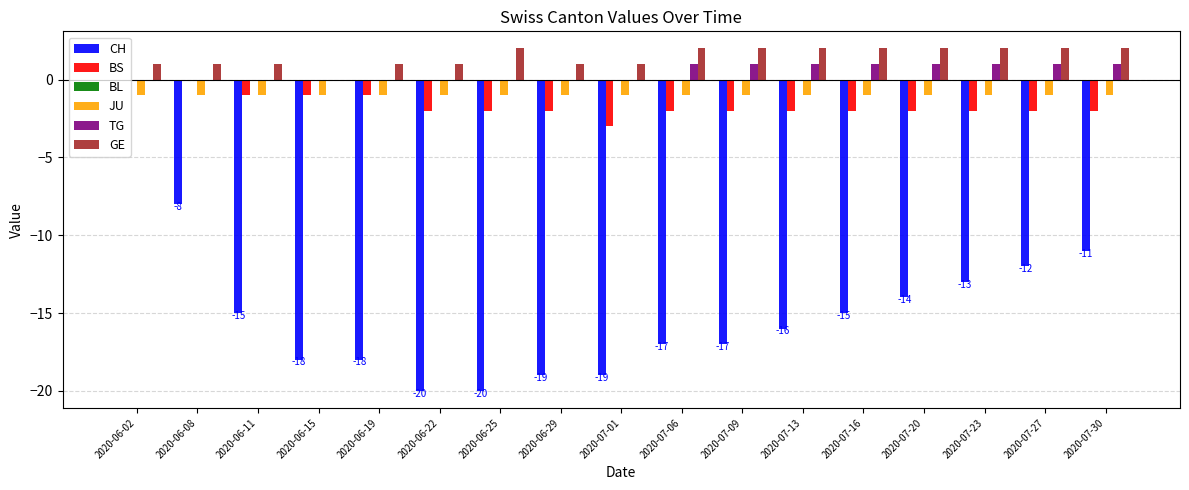

Which series has the largest total across all categories?

GE